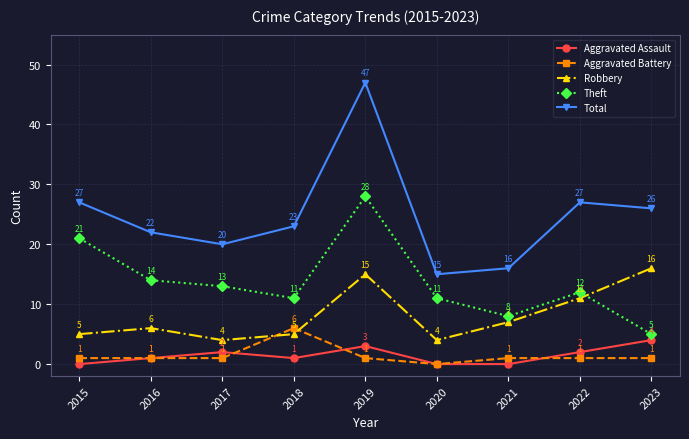

What is the value of the Aggravated Battery point at the 2nd from the left?

1